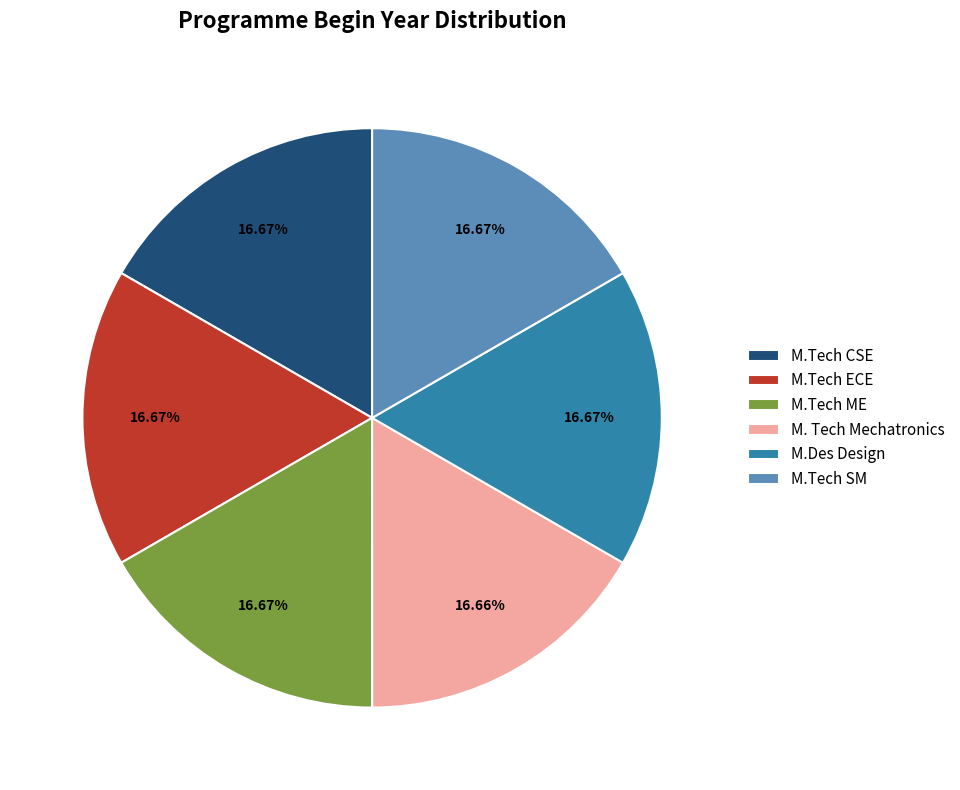

To the nearest percent, what portion does M. Tech Mechatronics represent?

17%